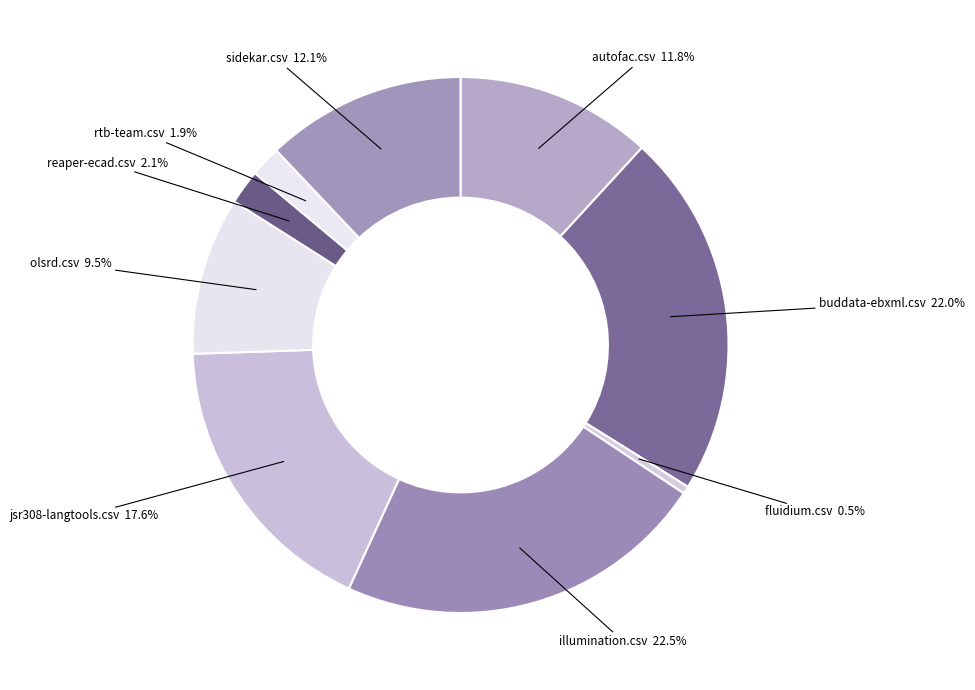

Between fluidium.csv and autofac.csv, which is larger?

autofac.csv